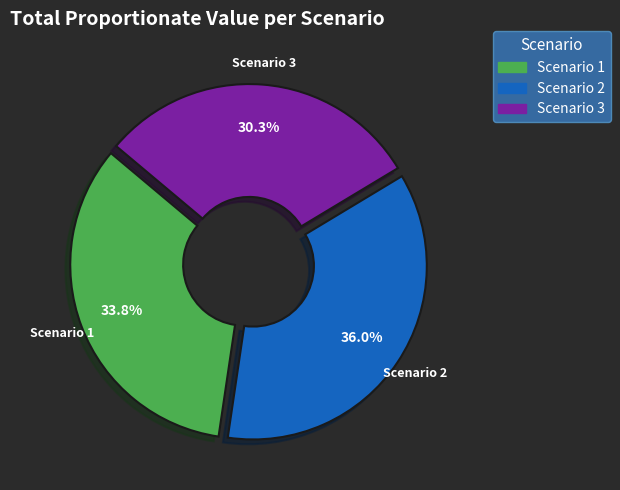

Approximately how many times larger is the value at Scenario 3 compared to Scenario 2?

0.8